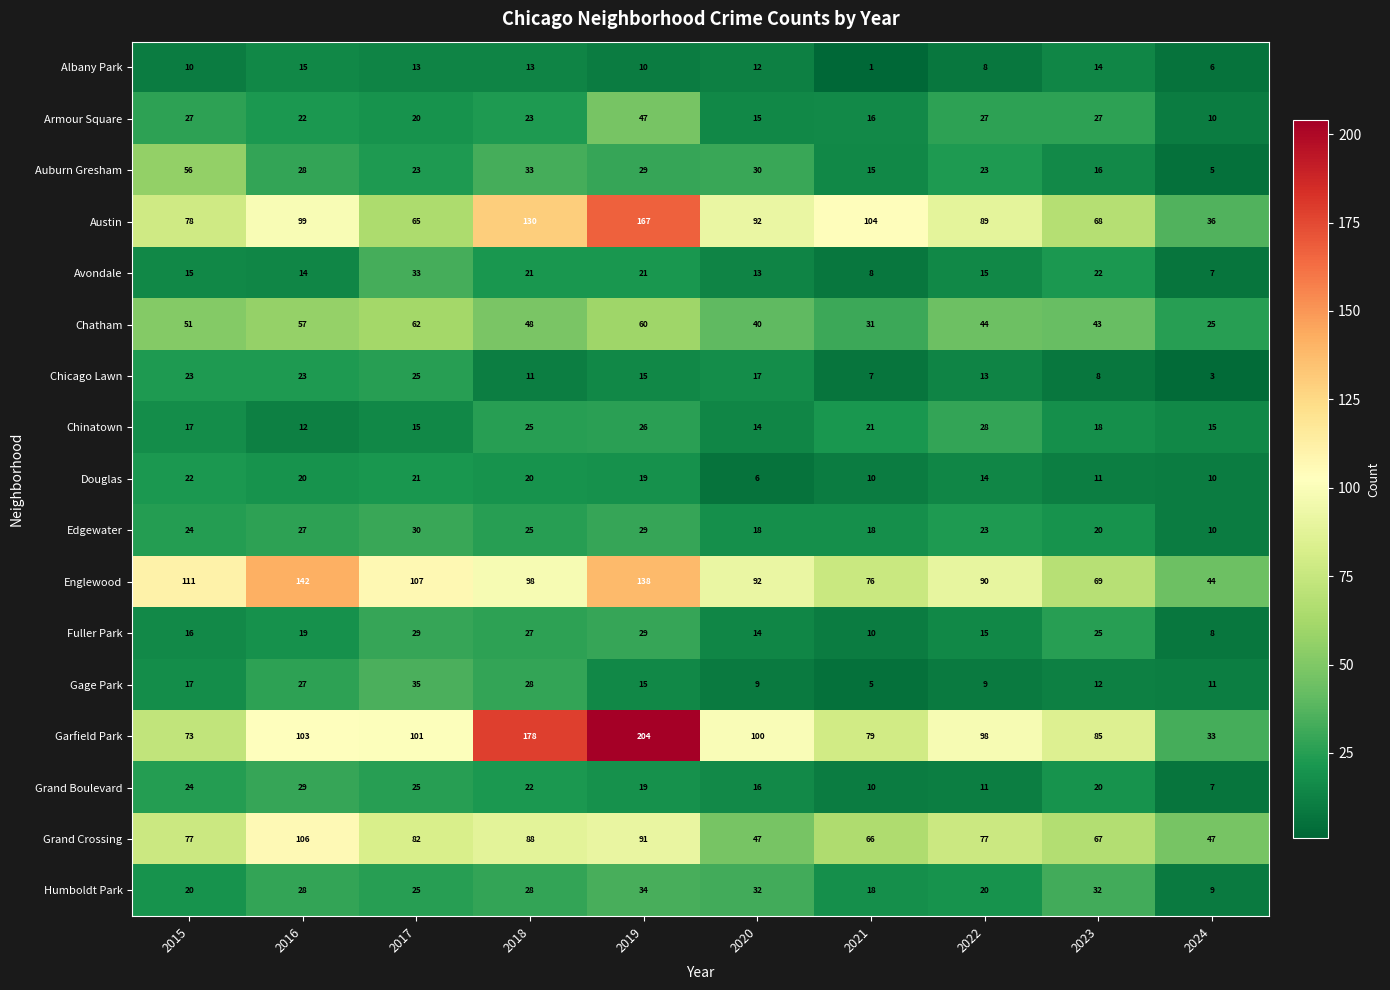

What is the total value across all series at 2024?

286